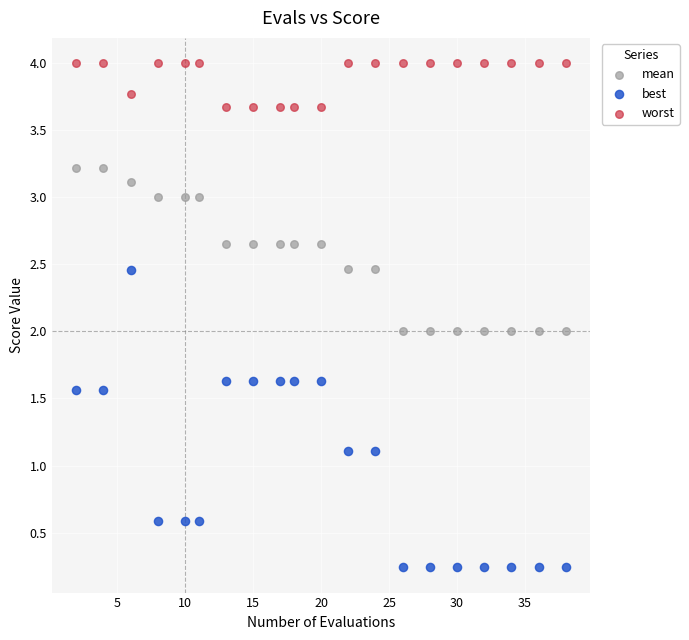

What is the X range (max minus min) for the scatter plot?

36.0